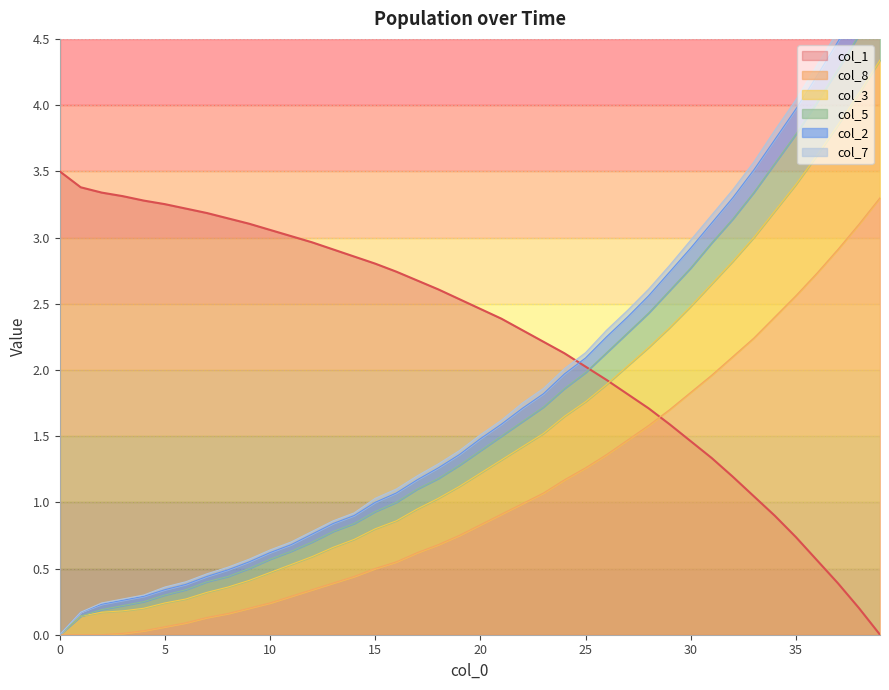

True or false: col_2 has a value of 1.4 at 26.

False